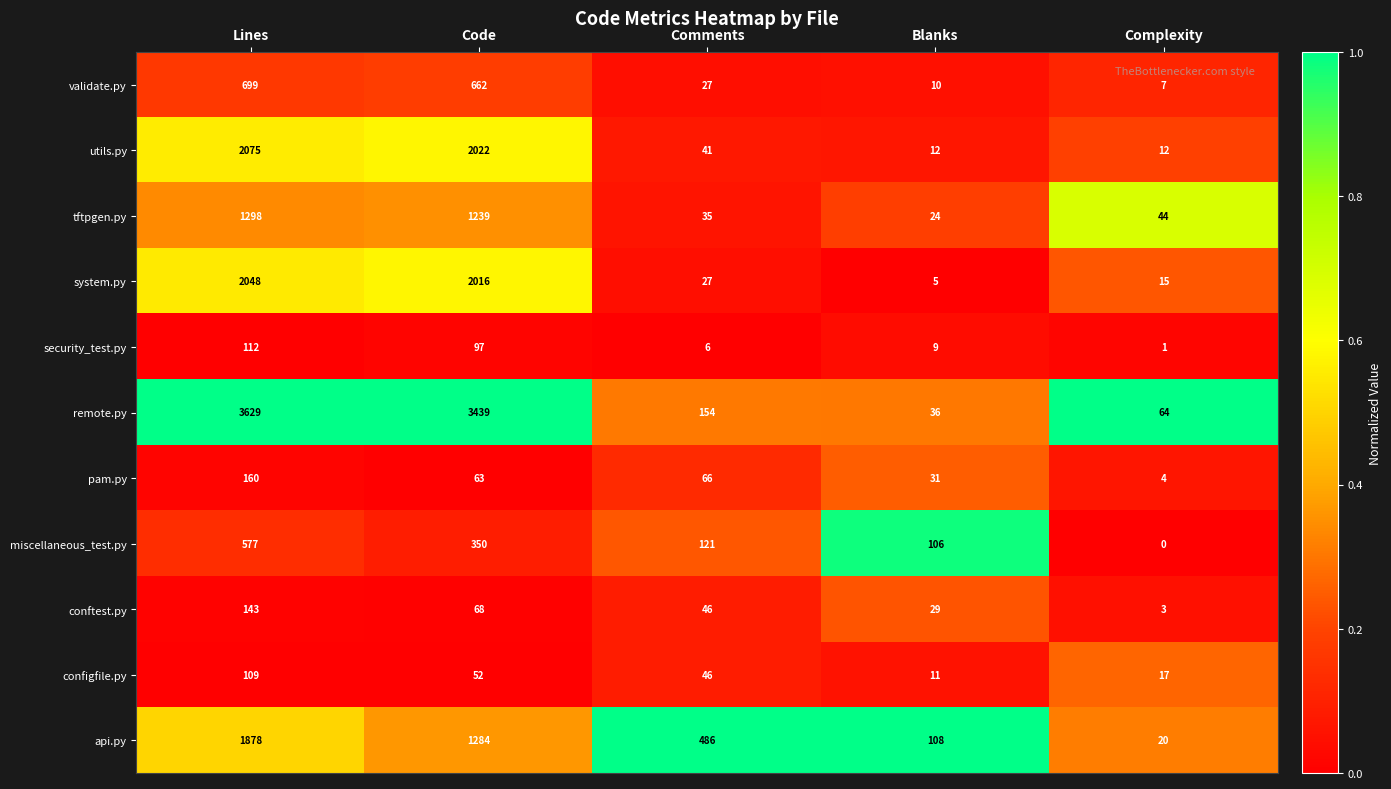

Is it true that conftest.py equals 114 at Code?

False